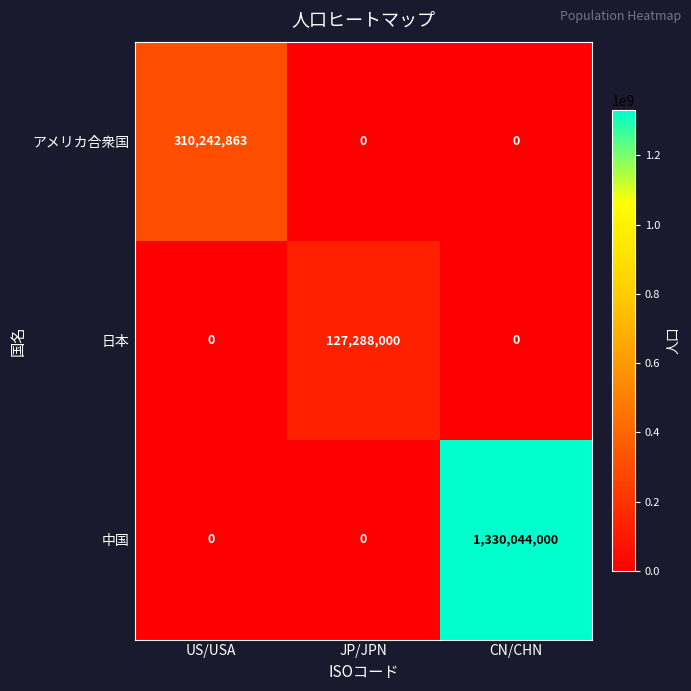

Which series has the largest range (max minus min)?

中国